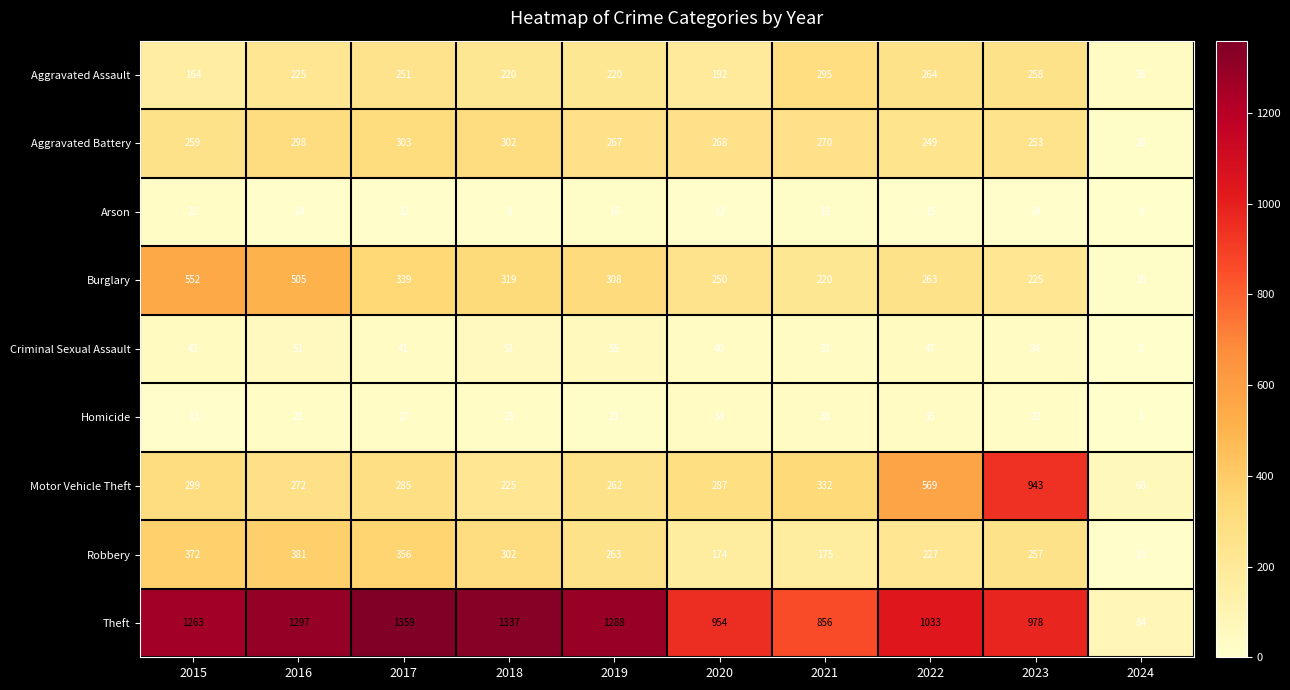

Where does the Burglary series first go above 308?

2015